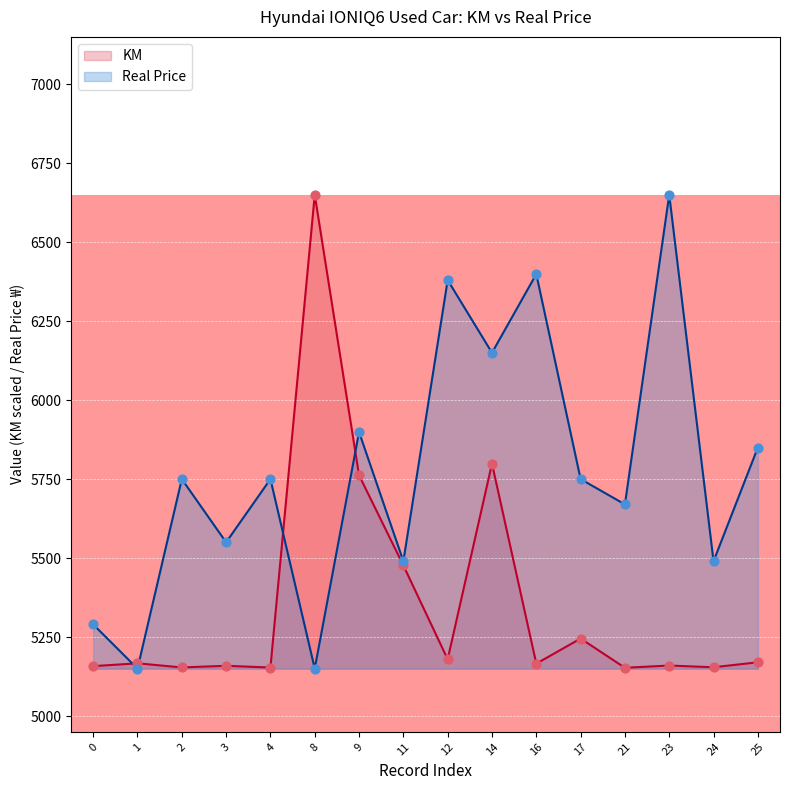

At how many categories does at least one series exceed 5845?

7